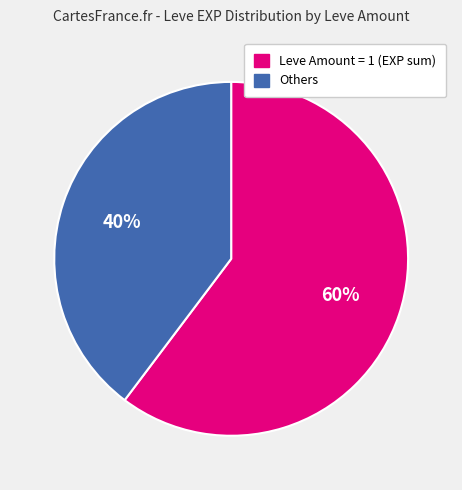

Does Leve Amount = 1 (EXP sum) account for over 50% of the chart?

Yes